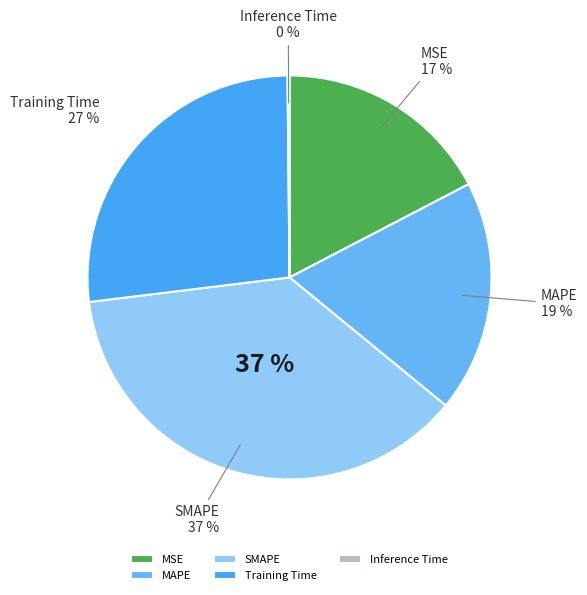

Which slice is the largest?

SMAPE